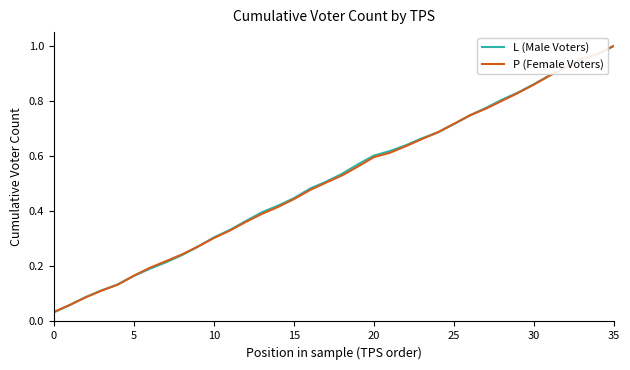

True or false: P (Female Voters) has more than 1 points higher than both neighbors.

False